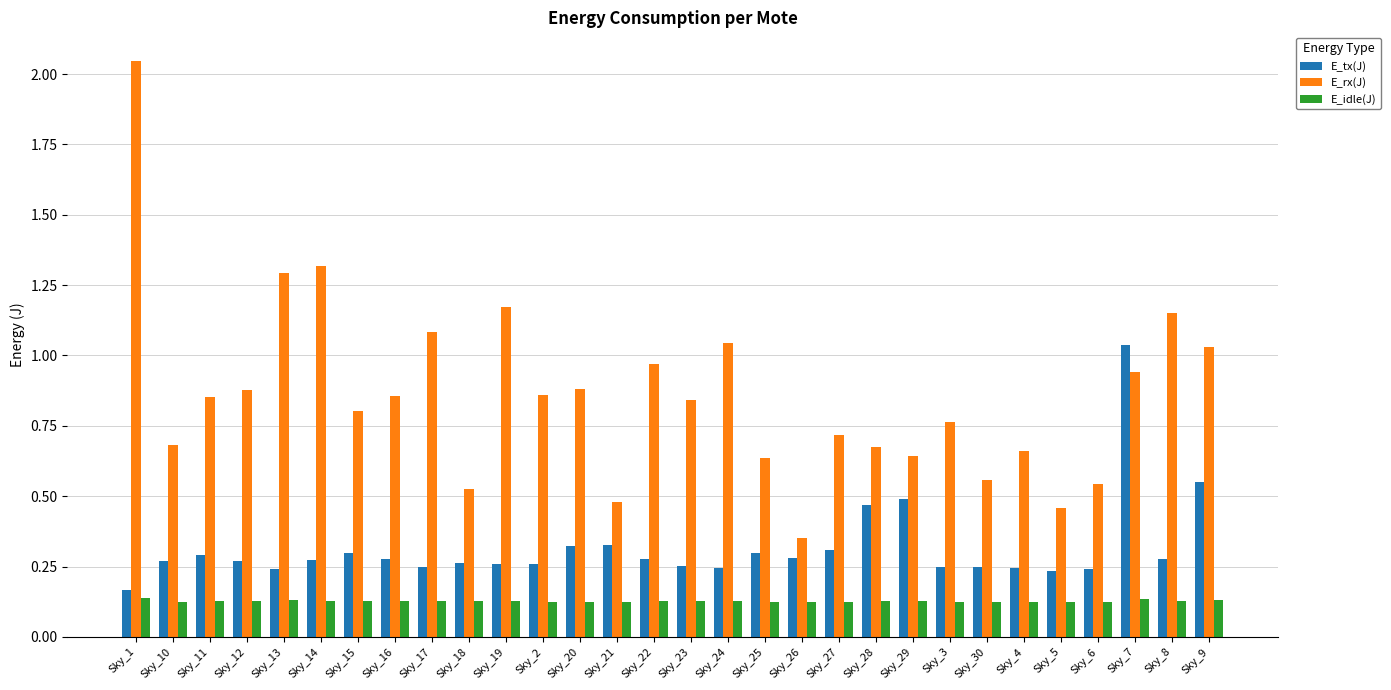

At which label does E_tx(J) reach its peak?

Sky_7